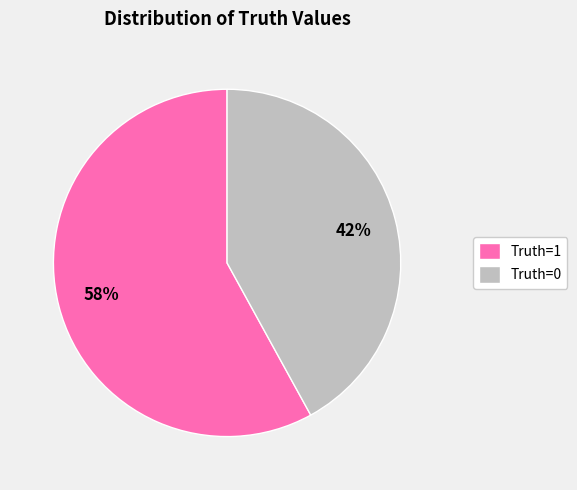

What is the ratio of the value at Truth=1 to the value at Truth=0?

1.4